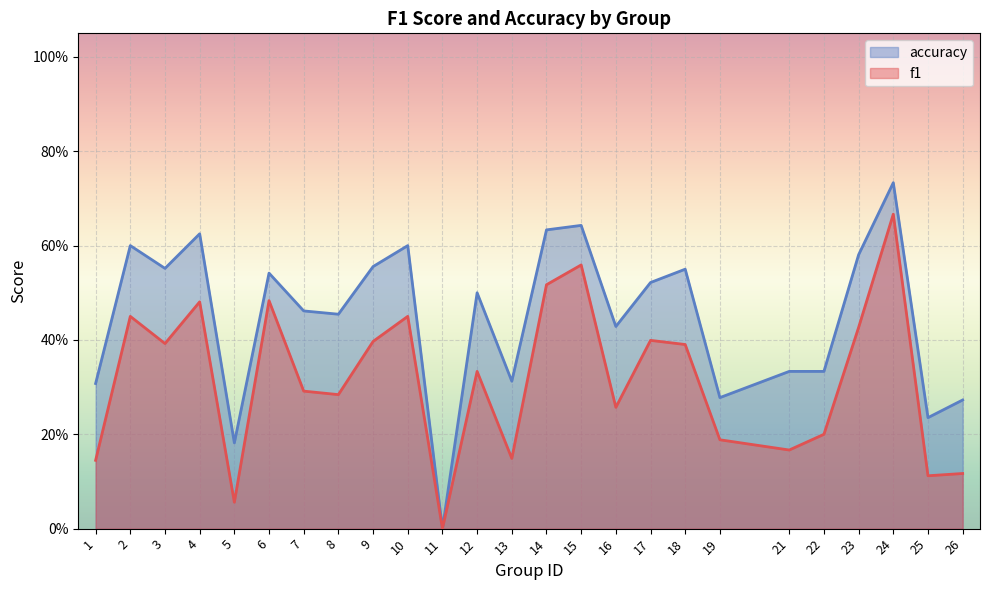

How many data points in accuracy are above 0?

24